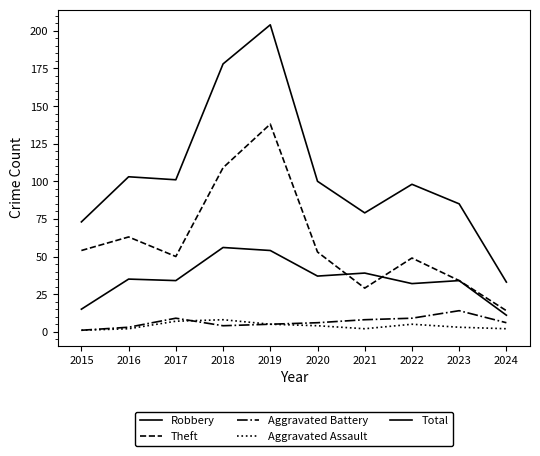

What is the difference between the second highest and minimum values in the Total series?

145